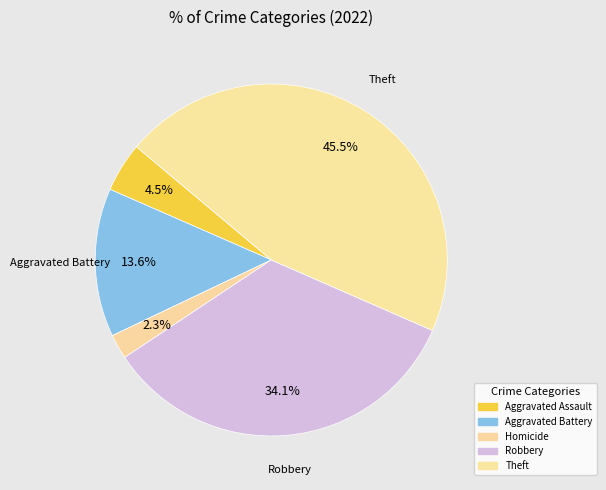

Count the number of slices in the pie.

5